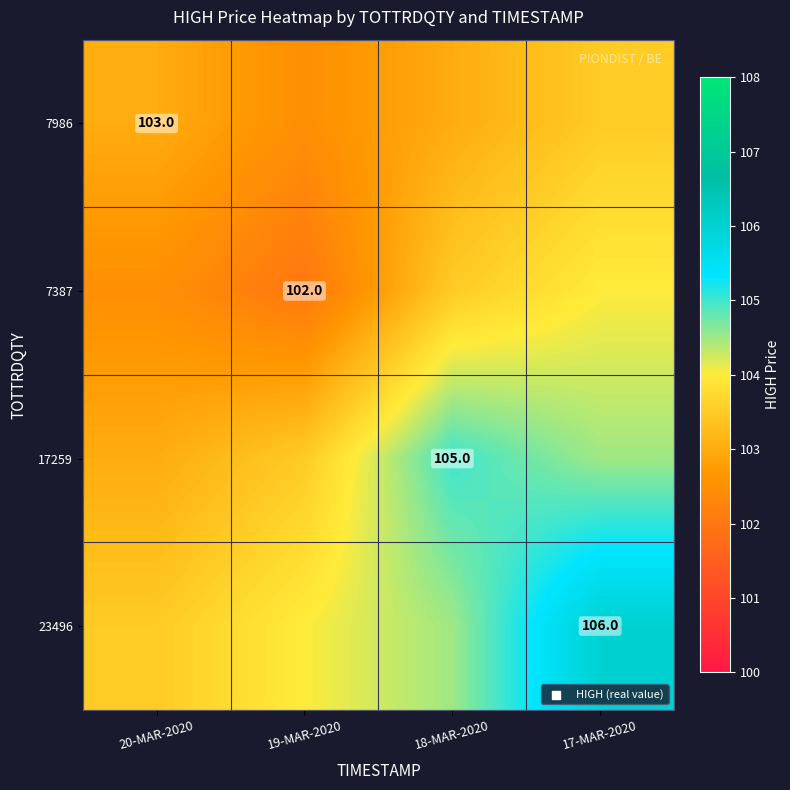

The 17259 series shows 105.0 at 18-MAR-2020. True or false?

True